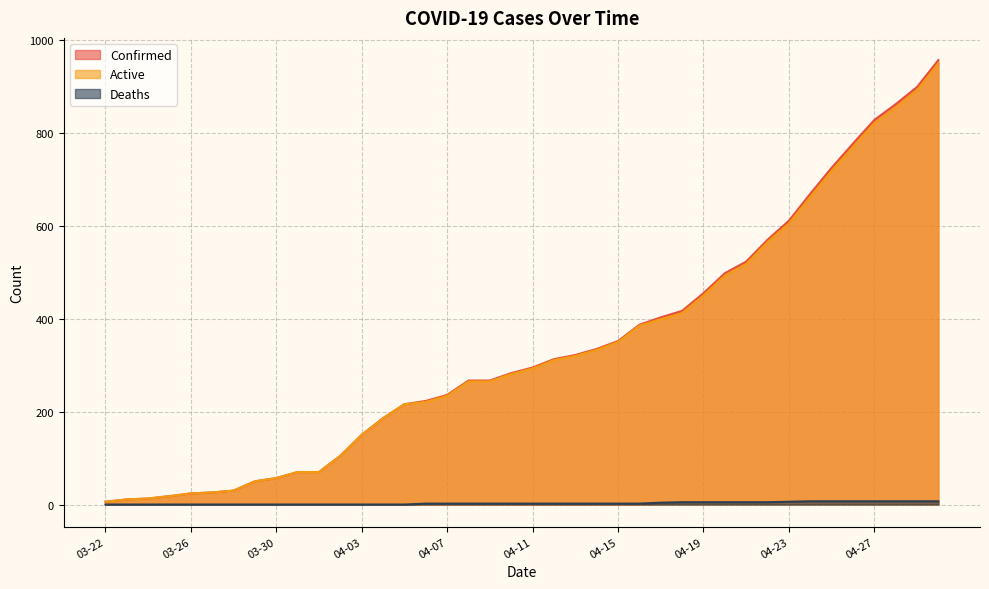

Which series changed the most between 03-22 and 04-19?

Confirmed